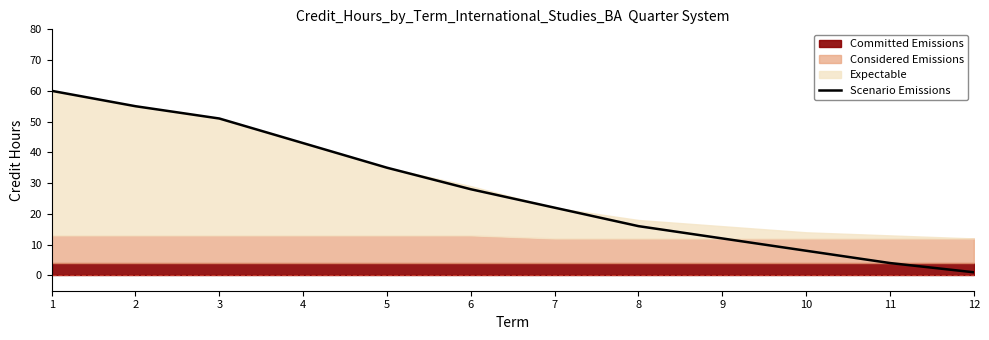

Is it true that Scenario Emissions equals 22 at 7?

True